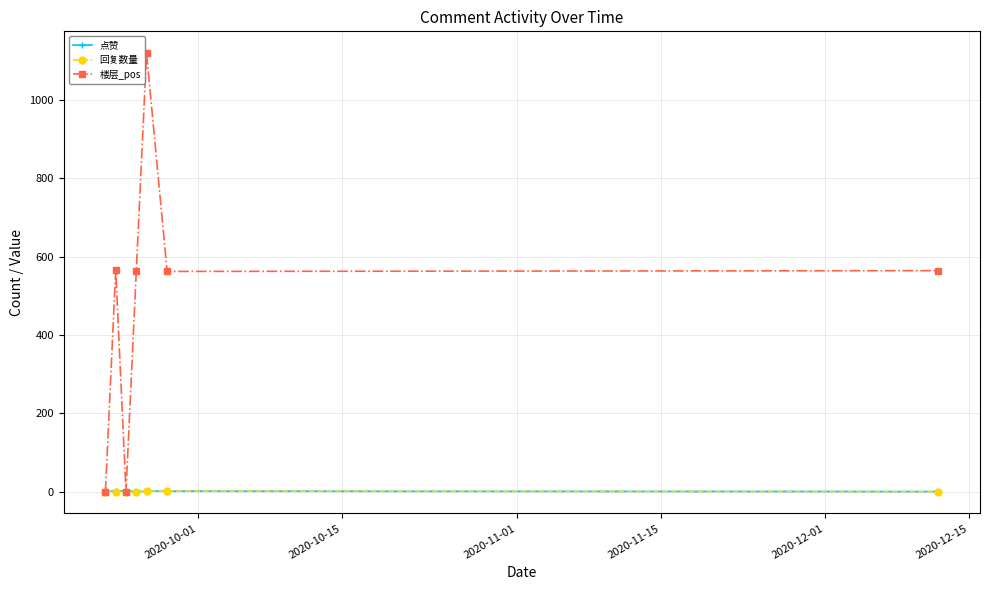

Which series has the largest total across all categories?

楼层_pos